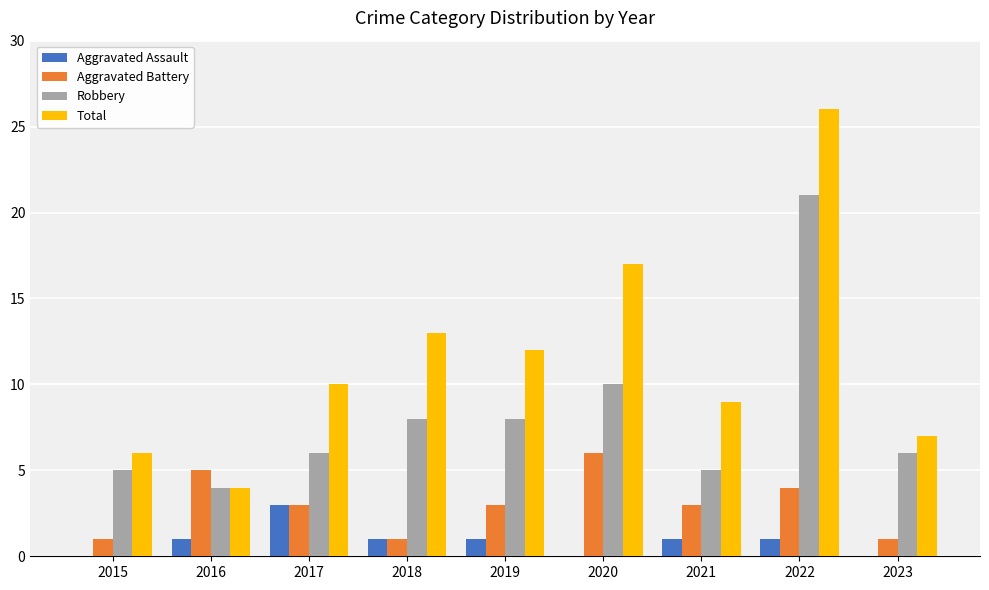

What is the sum of all Aggravated Battery values?

27